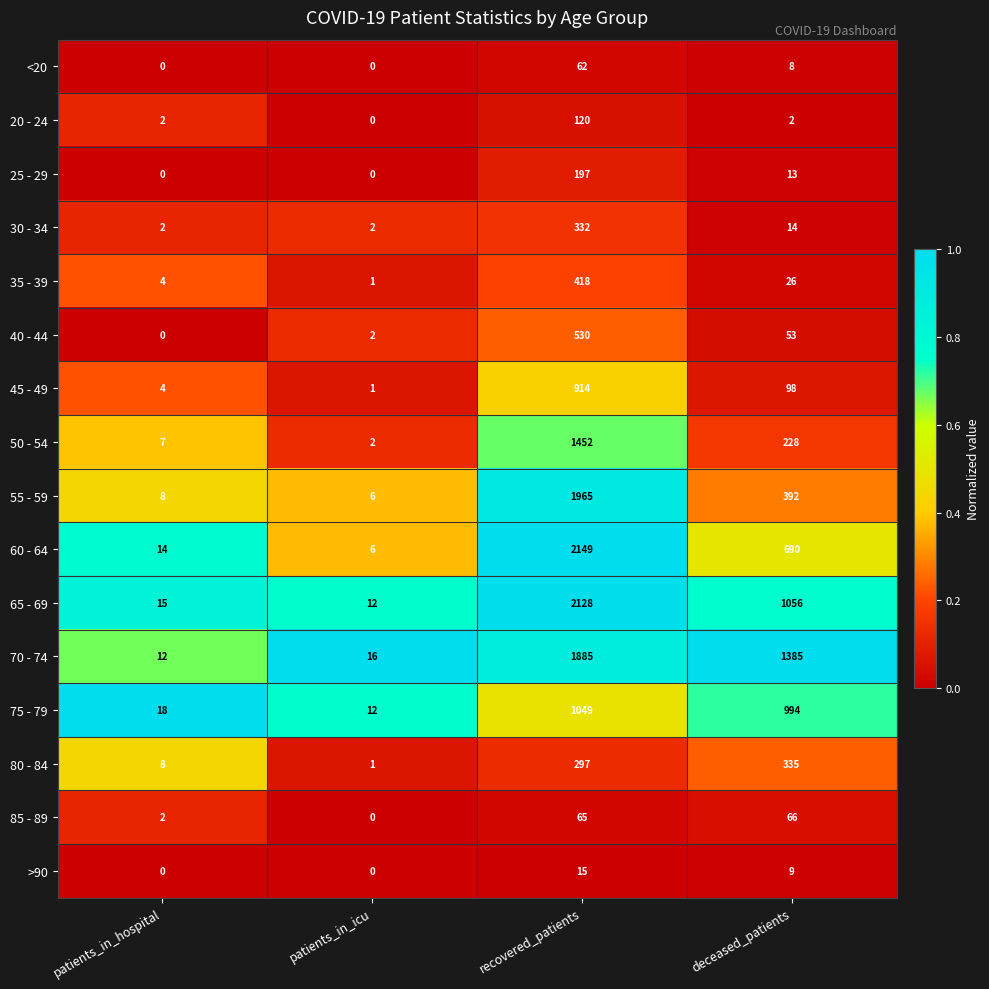

What is the greatest value displayed?

2149